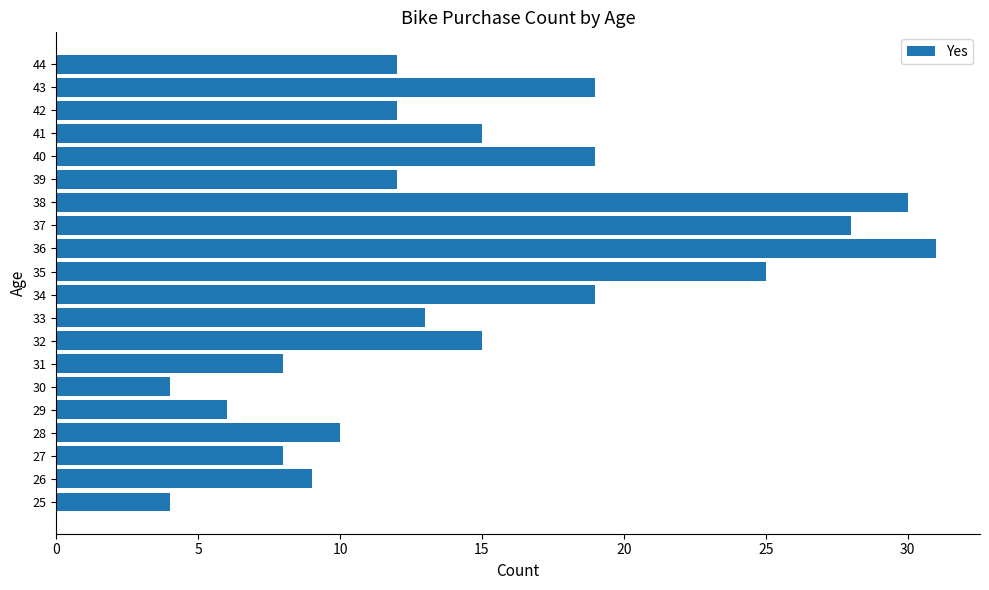

Is it true that the value at 25 is 4?

True